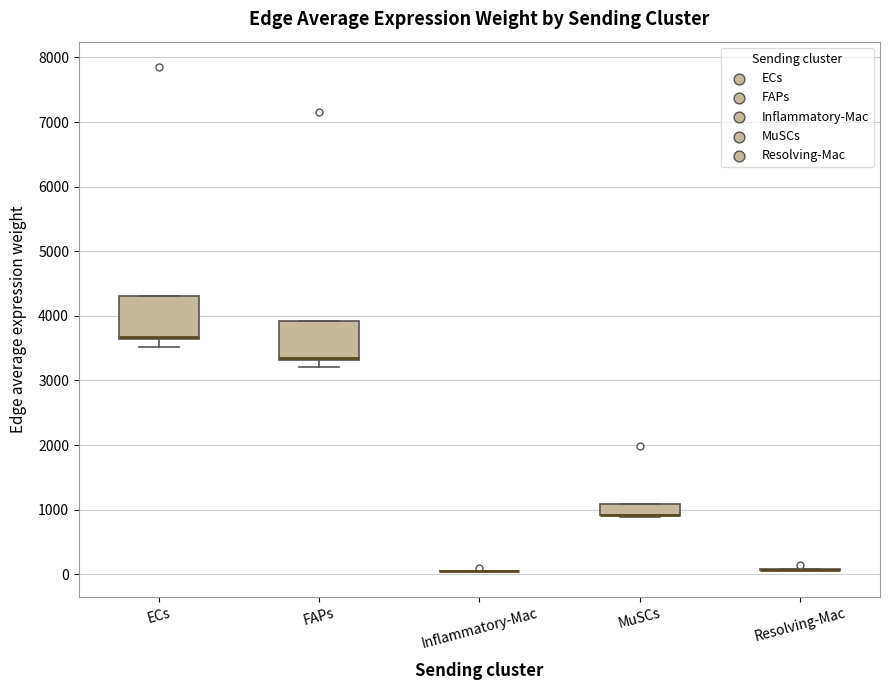

Reading left to right, read every box against the y-axis: the position of its median line, the range the box covers, and the ends of its whiskers. The values are not printed on the chart, so give them approximately, as read against the axis.

ECs: median 3700 (drawn on the box's lower edge), box 3600 to 4300, whiskers 3500 to 4300
FAPs: median 3300 (drawn on the box's lower edge), box 3300 to 3900, whiskers 3200 to 3900
Inflammatory-Mac: box collapsed to a line at 0, whiskers 0 to 100
MuSCs: median 900 (drawn on the box's lower edge), box 900 to 1100, whiskers 900 (just below the box's lower edge) to 1100
Resolving-Mac: box collapsed to a line at 100, whiskers 100 to 100